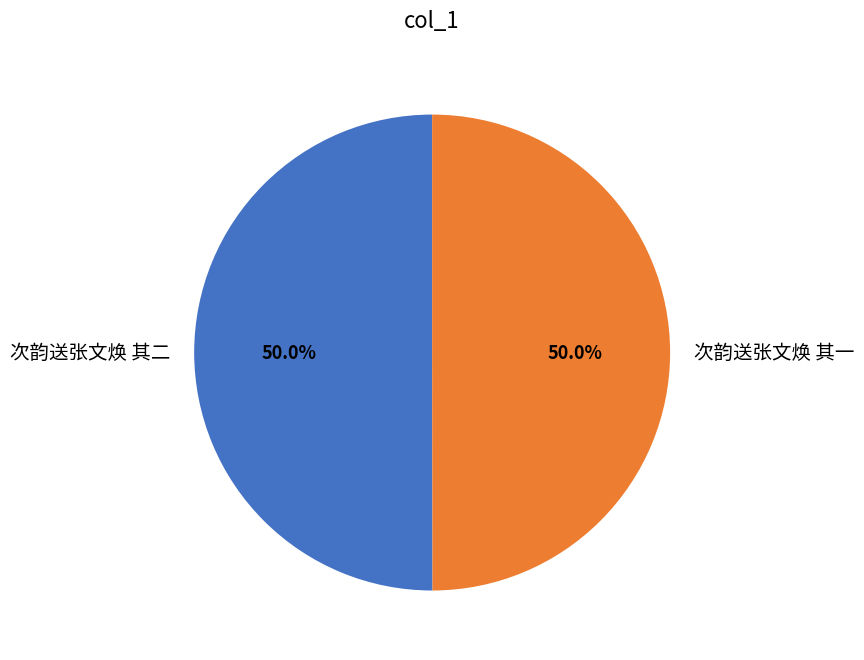

What percentage is NOT represented by 次韵送张文焕 其二?

50.0%